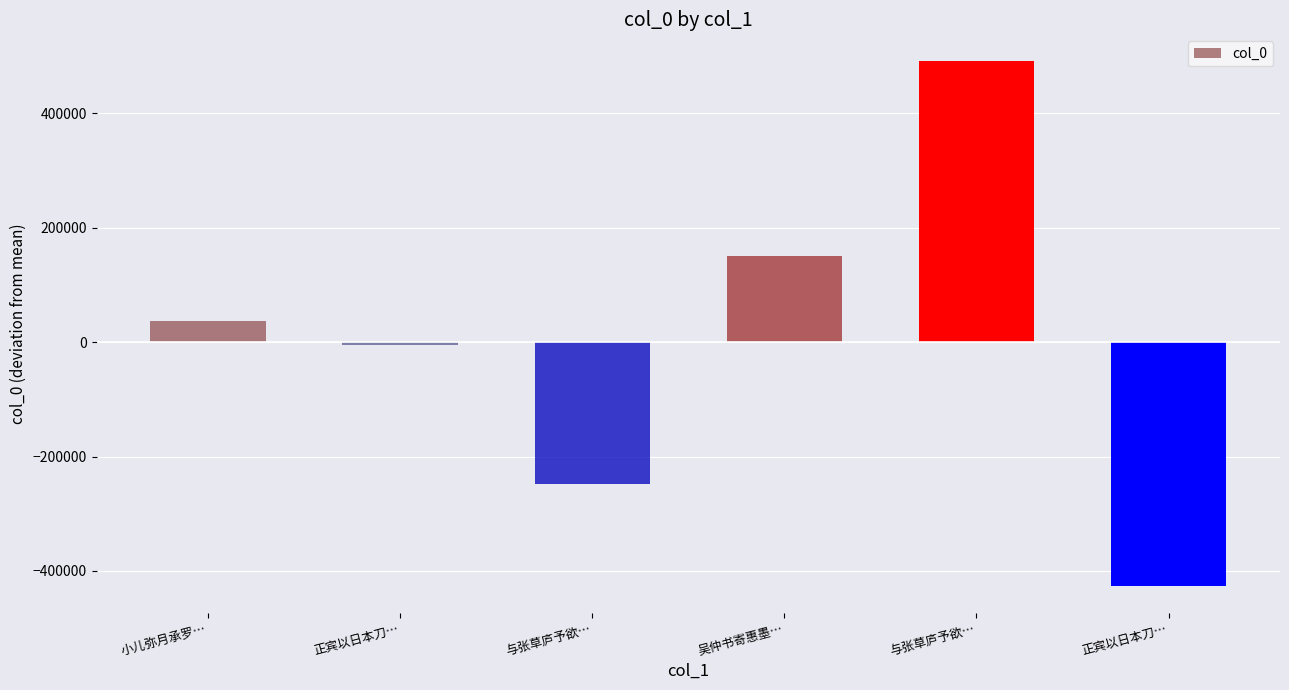

What is the label of the 2nd bar from the left?

正宾以日本刀…